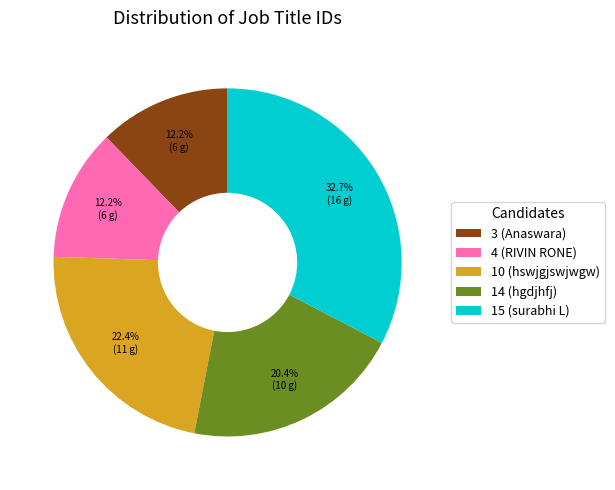

Does 3 (Anaswara) account for over 50% of the chart?

No